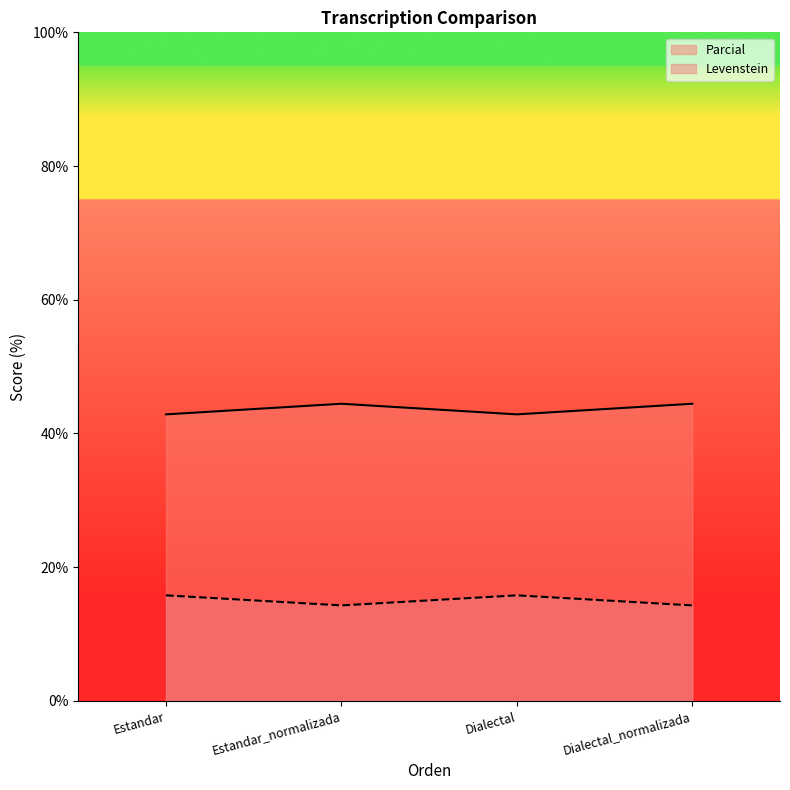

Reading right to left, extract all data points from this chart.

Levenstein: Dialectal_normalizada=14.3	Dialectal=15.8	Estandar_normalizada=14.3	Estandar=15.8
Parcial: Dialectal_normalizada=44.4	Dialectal=42.9	Estandar_normalizada=44.4	Estandar=42.9